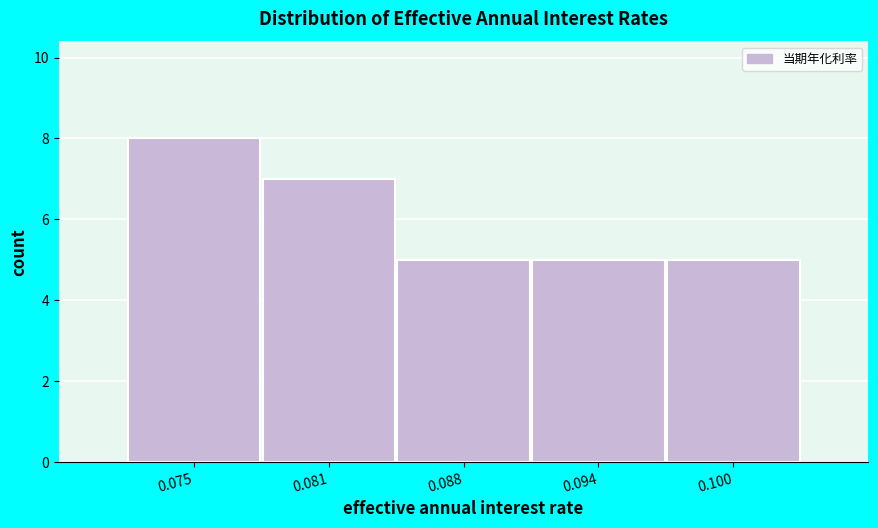

Reading left to right, list all the values displayed in this chart.

8	7	5	5	5